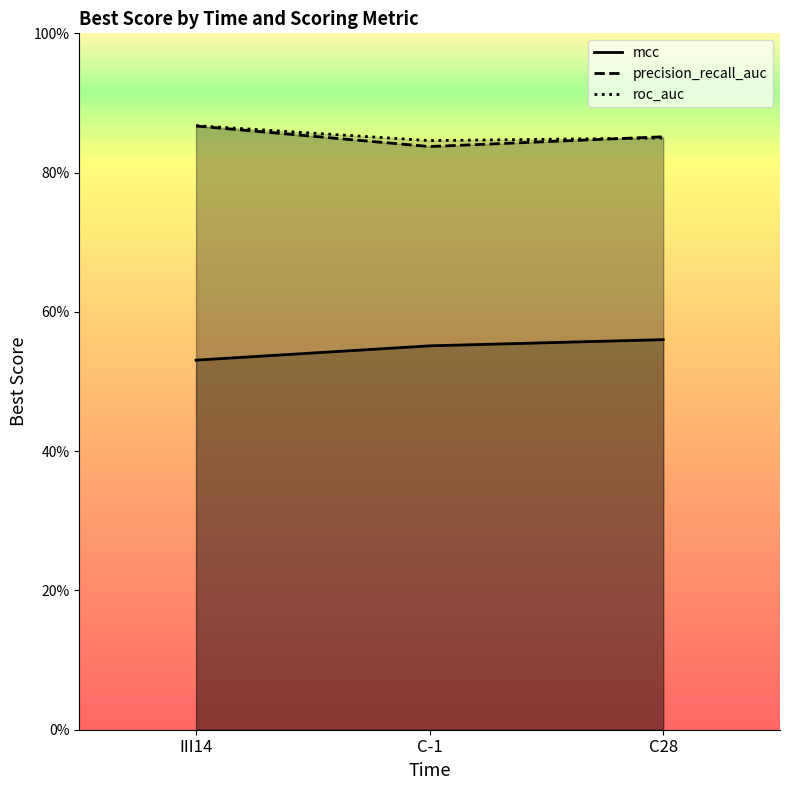

Reading right to left, extract all data points from this chart.

mcc: C28=0.6	C-1=0.6	III14=0.5
precision_recall_auc: C28=0.9	C-1=0.8	III14=0.9
roc_auc: C28=0.8	C-1=0.8	III14=0.9